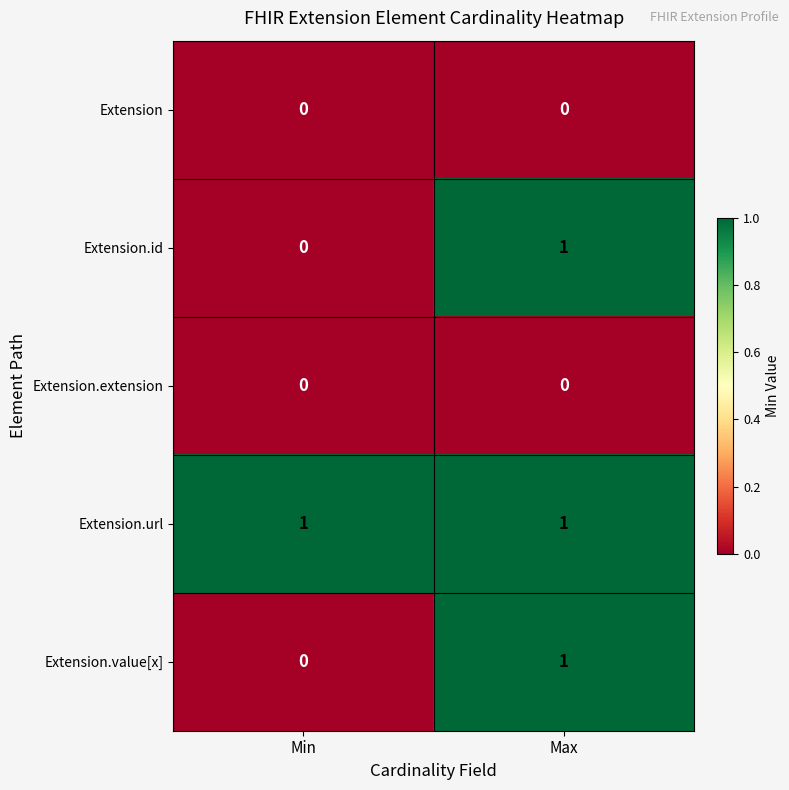

Which series has the largest total across all categories?

Extension.url